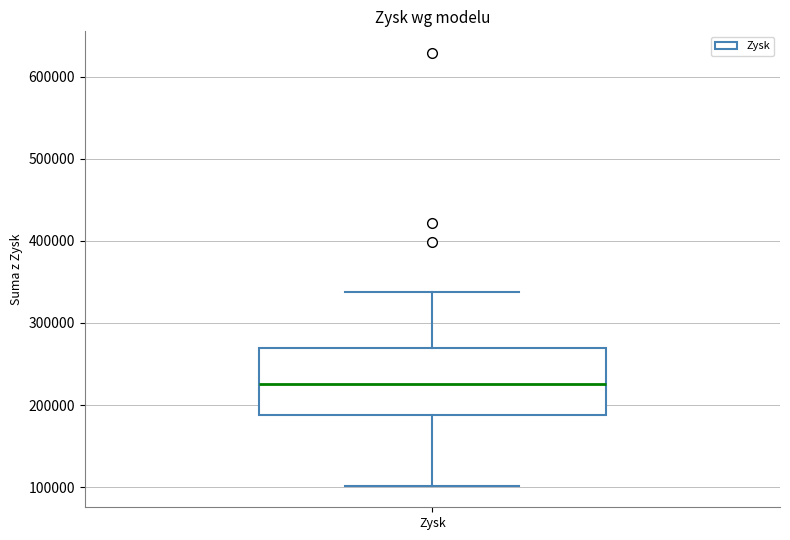

Where does the lower whisker of the box for Zysk end on the y-axis? The values are not printed on the chart, so give them approximately, as read against the axis.

100000